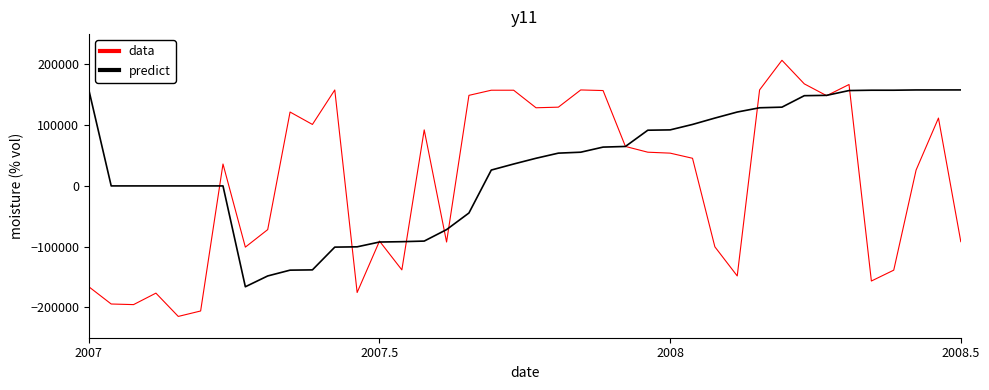

Which series has the widest spread of values?

data